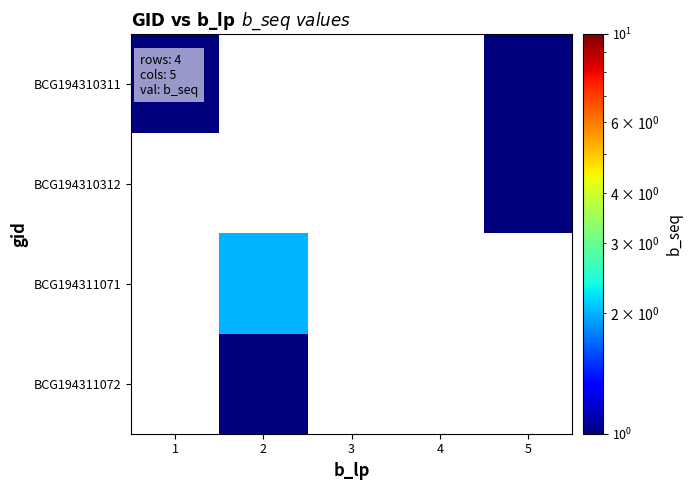

What is the smallest value displayed?

1.0